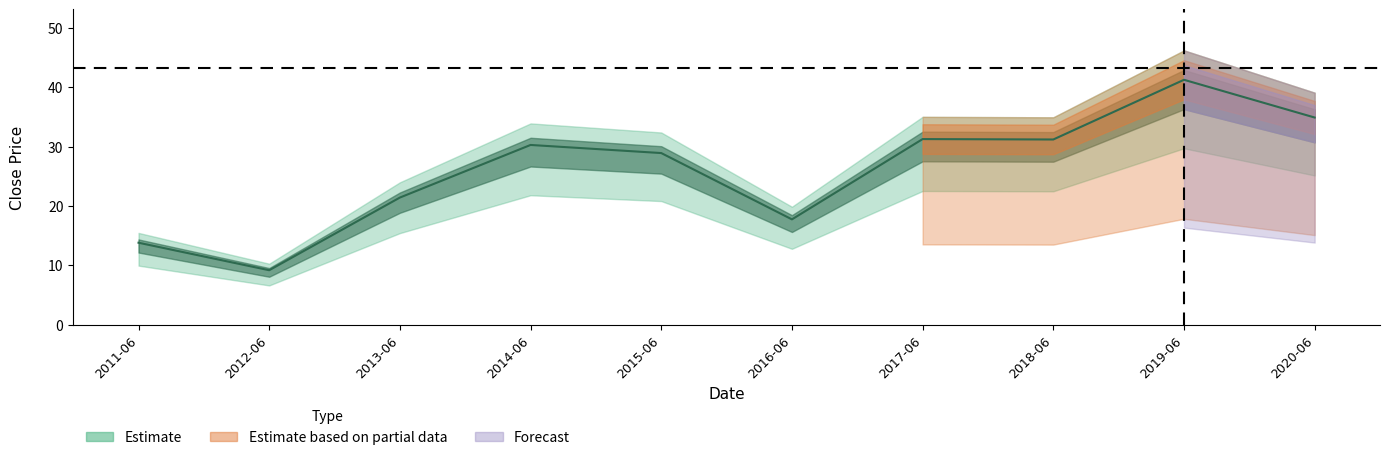

Which category has the highest value across all series?

2019-06